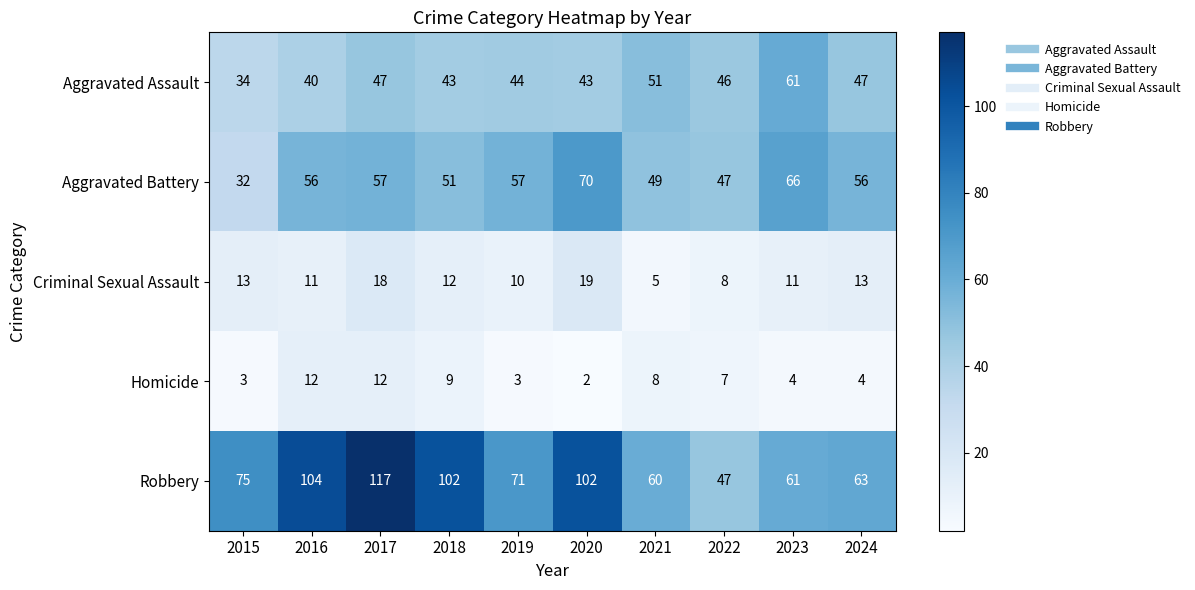

Is the value of Criminal Sexual Assault at 2016 greater than the value of Aggravated Battery at 2023?

No